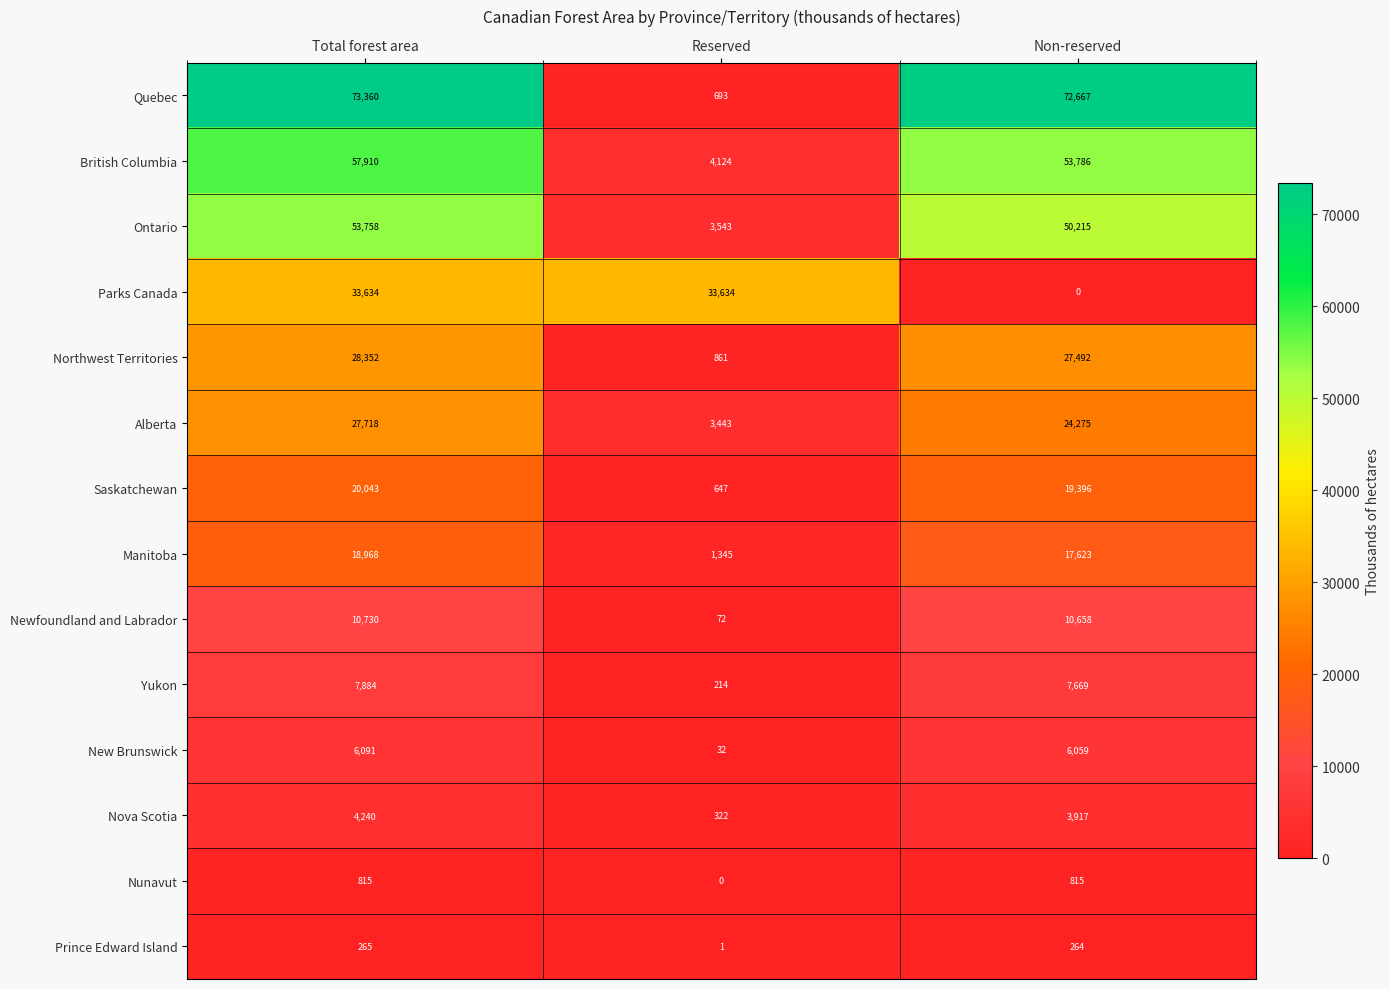

Read the Saskatchewan value at Reserved.

647